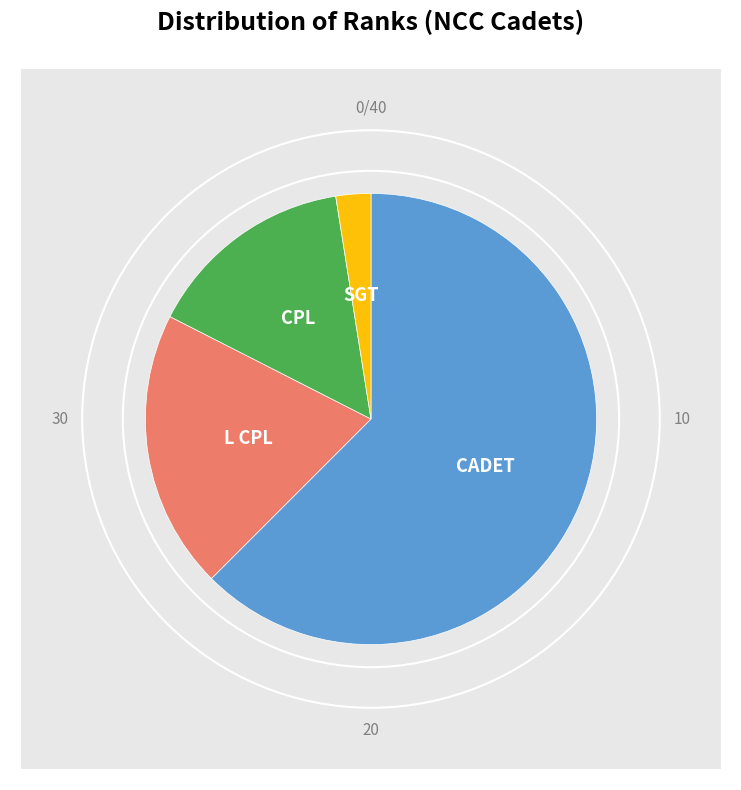

How many slices are in this pie chart?

4